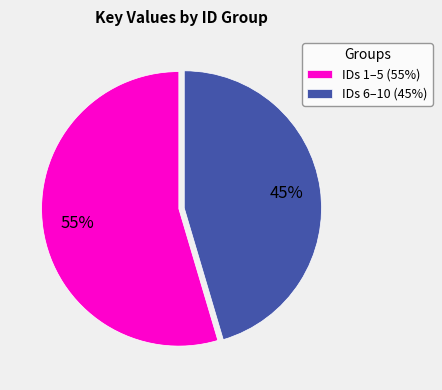

What percentage is the IDs 6–10 (45%) slice, to the nearest percent?

45%